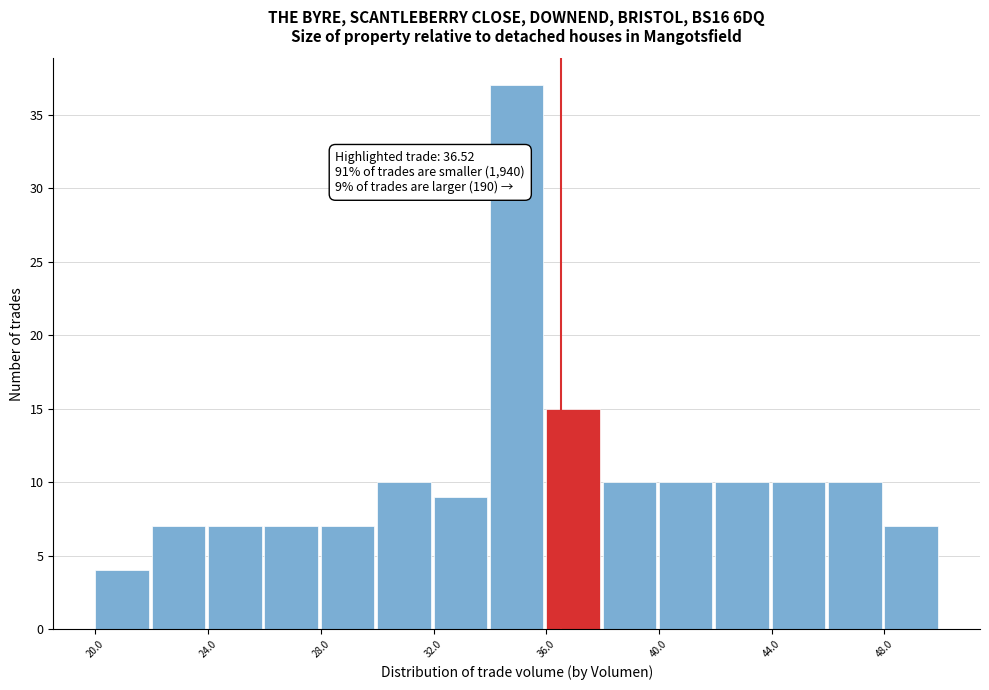

Which range on the x-axis has the tallest bar?

34 to 36